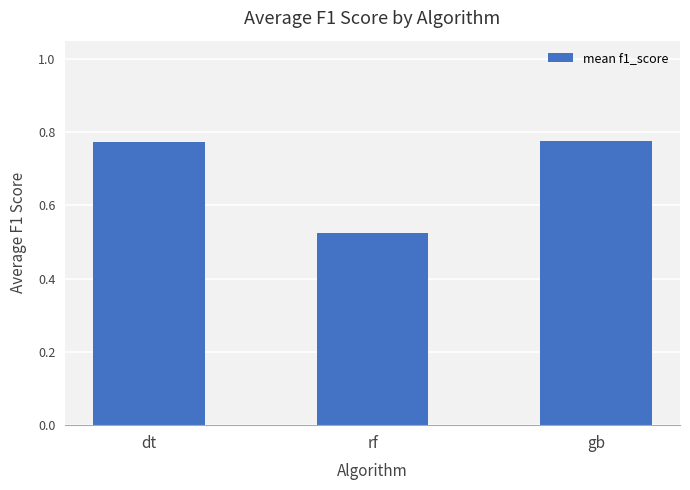

Is it true that the value at dt is 0.4?

False